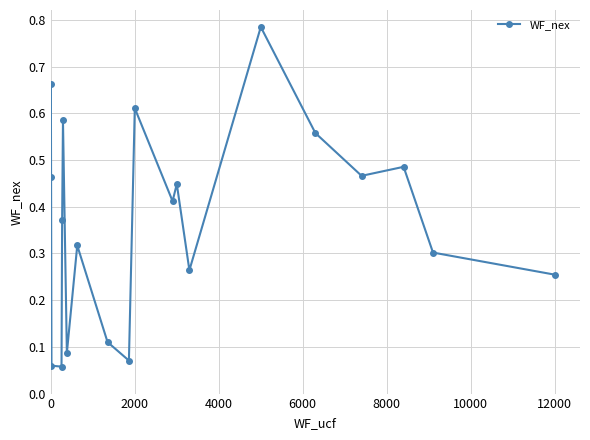

How many lines are shown in the chart?

1